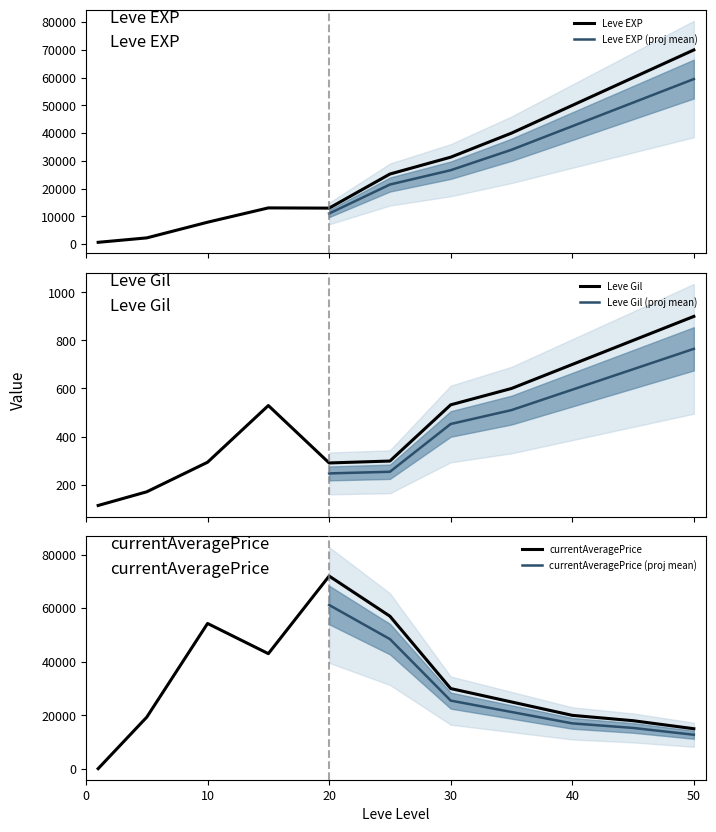

What is the sum of the Leve Gil values at 25 and 15?

827.0